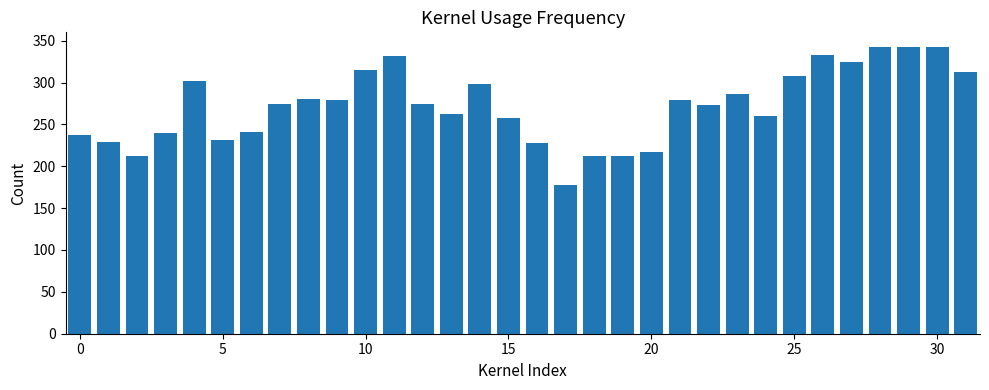

What is the maximum value shown in the chart?

342.8